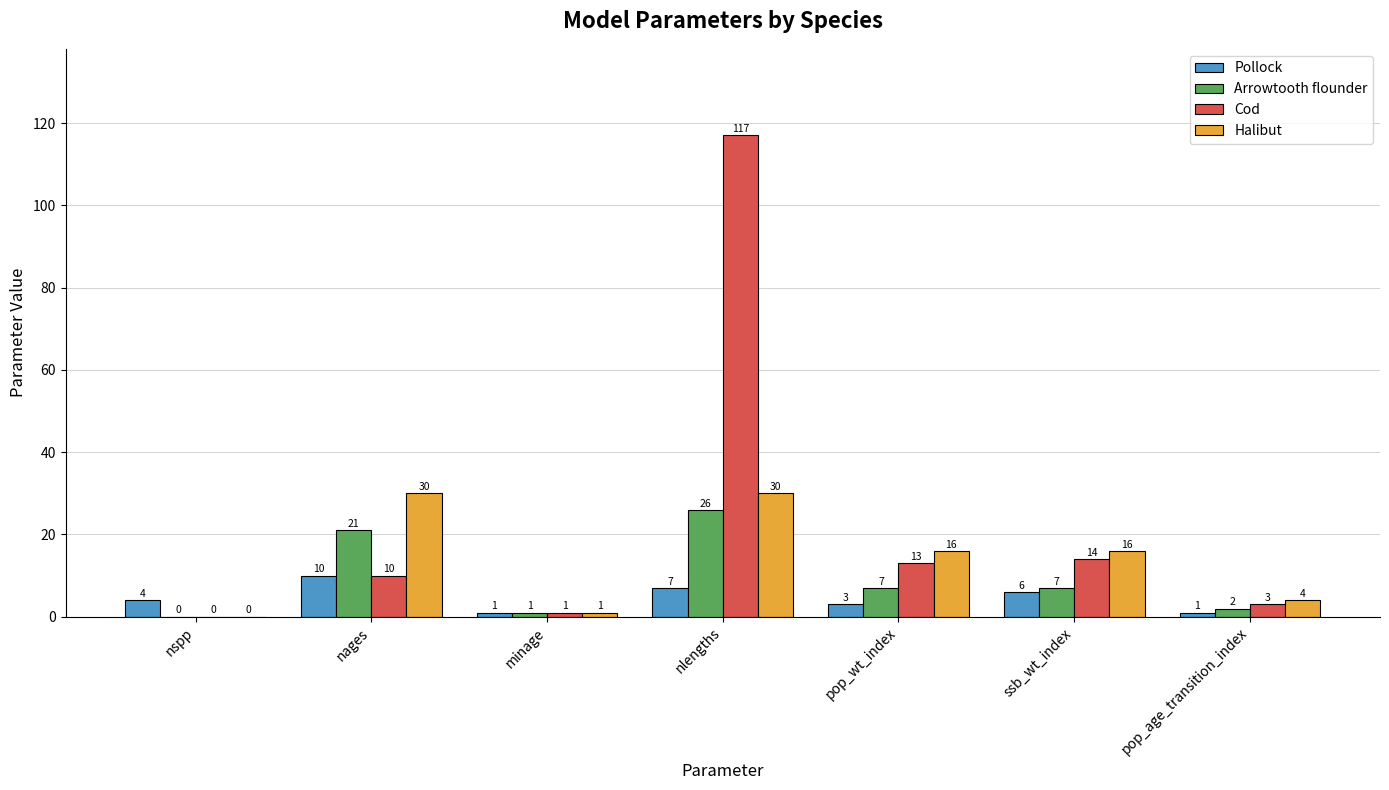

At which category is the sum across all series the highest?

nlengths